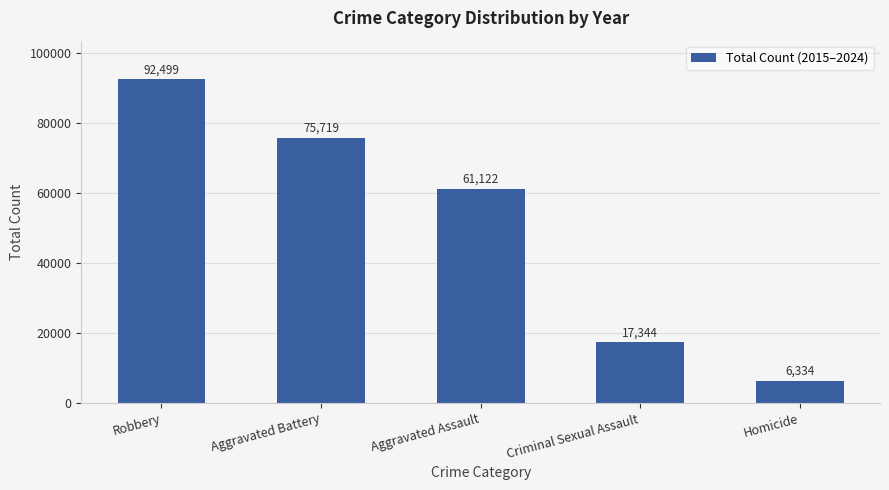

Which has a higher value, Aggravated Battery or Aggravated Assault?

Aggravated Battery